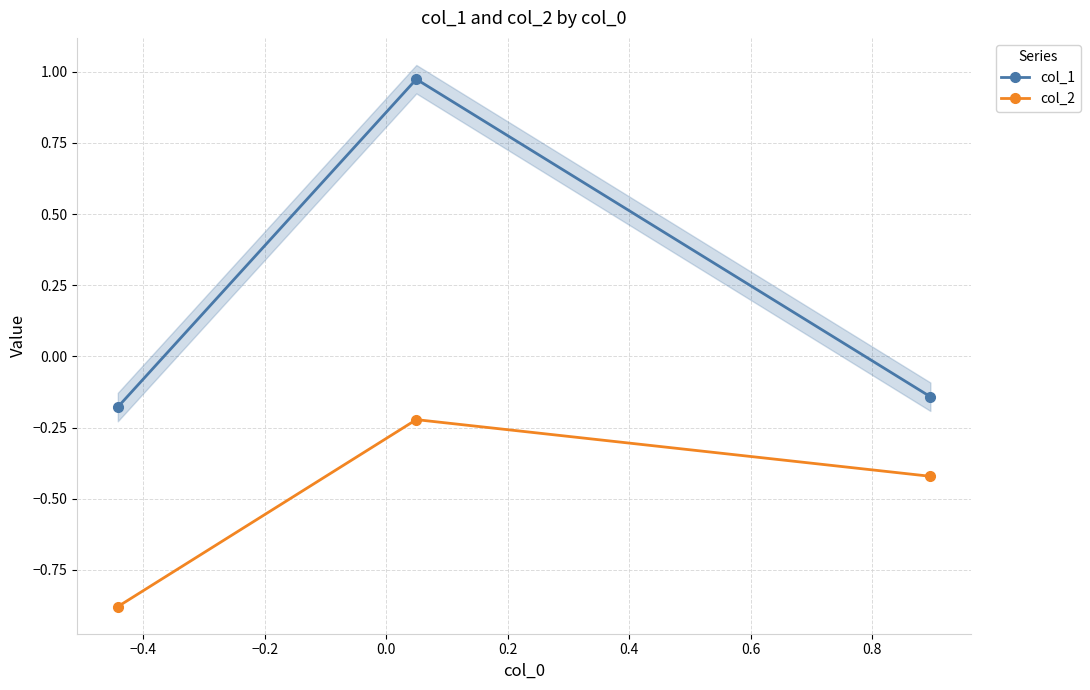

List the series in order of their peak value, highest first.

col_1, col_2